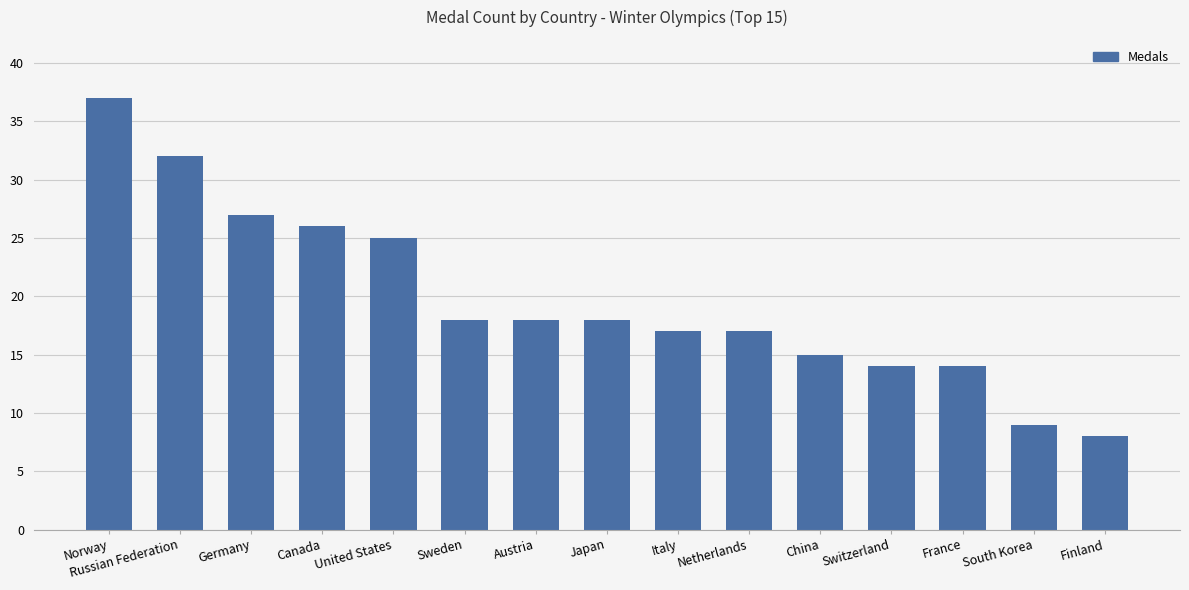

What is the minimum value shown in the chart?

8